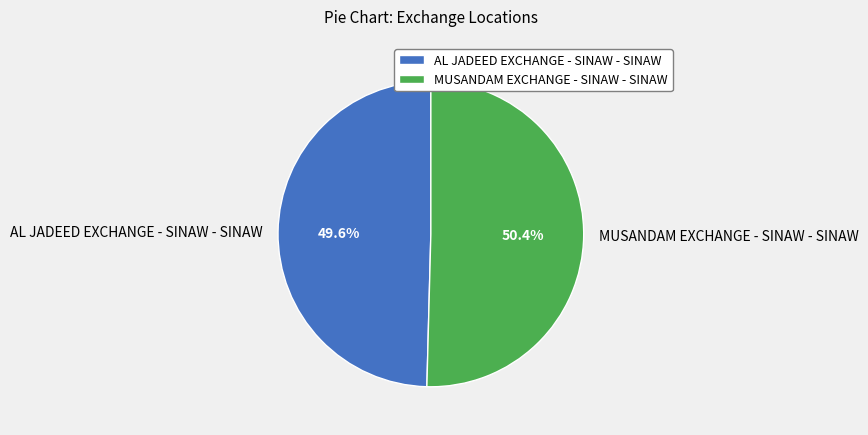

Is there any slice that represents more than half of the pie?

Yes